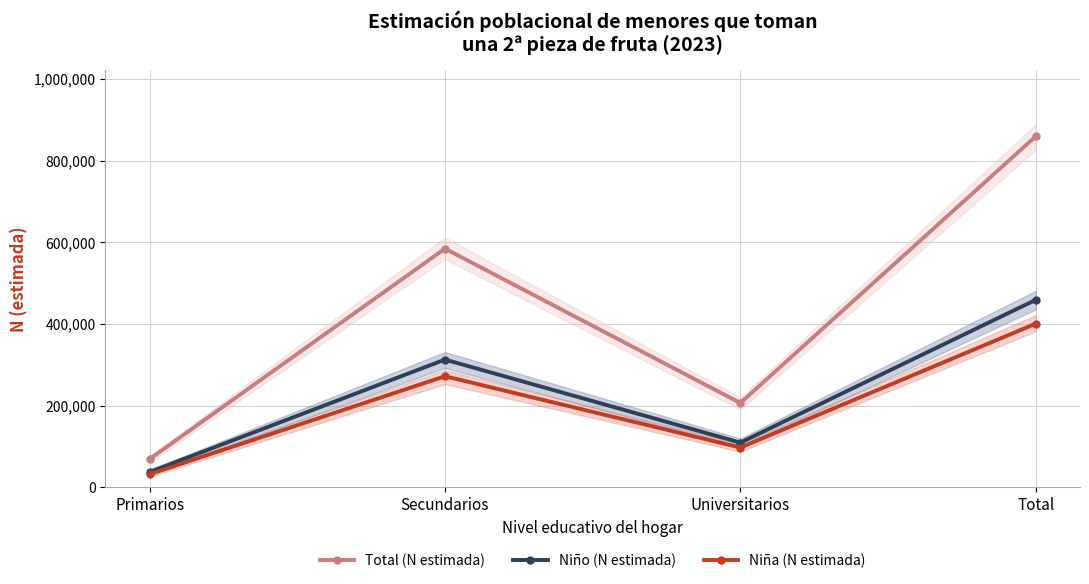

What is the minimum value shown in the chart?

31764